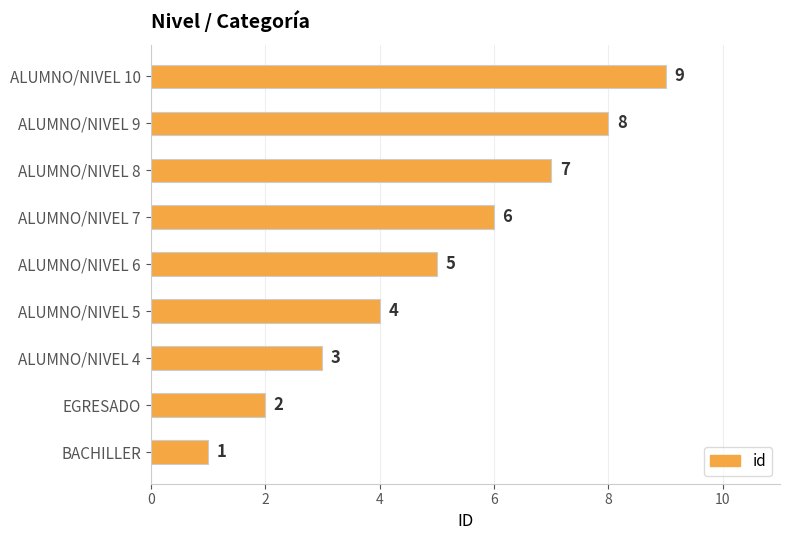

What is the average value?

5